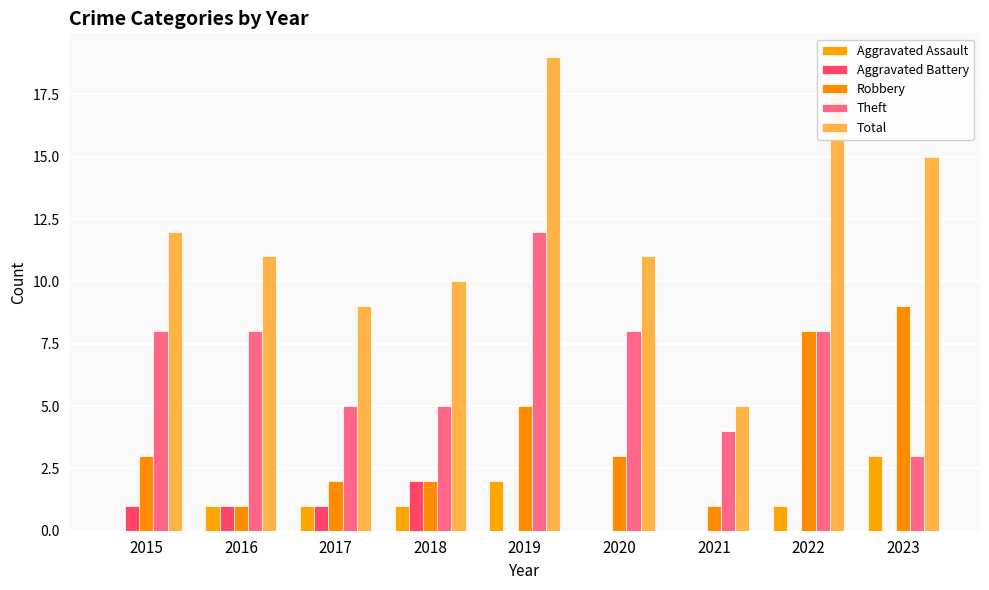

Count the number of data series in this chart.

5